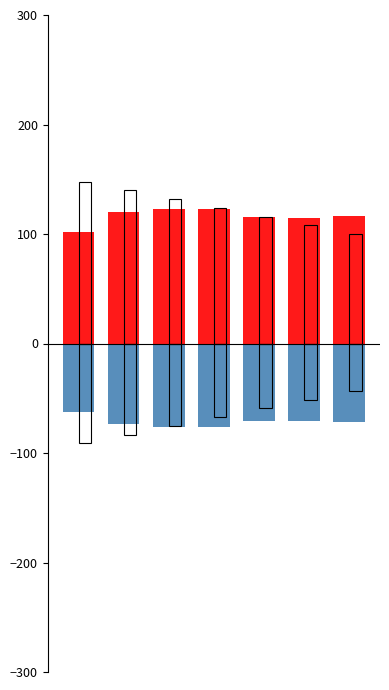

What are all the series names shown in the legend?

Internet usage, optimal GU (neg)